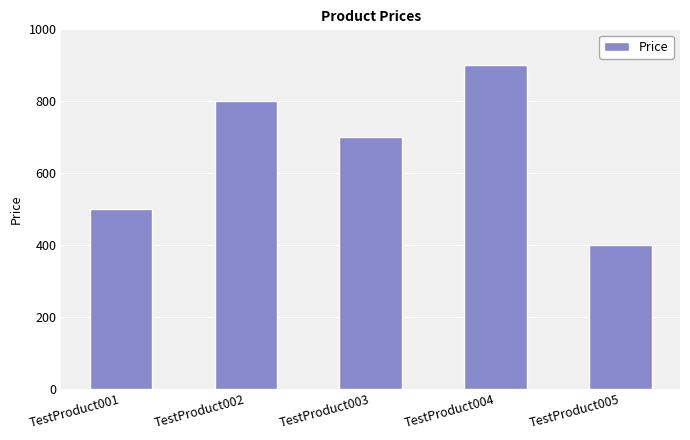

Is it true that the value at TestProduct002 is 800?

True